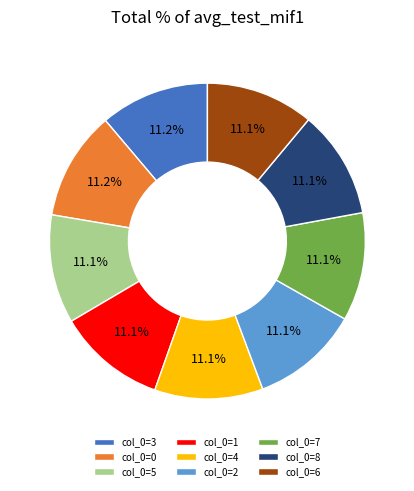

What is the ratio of the value at col_0=2 to the value at col_0=6?

1.0